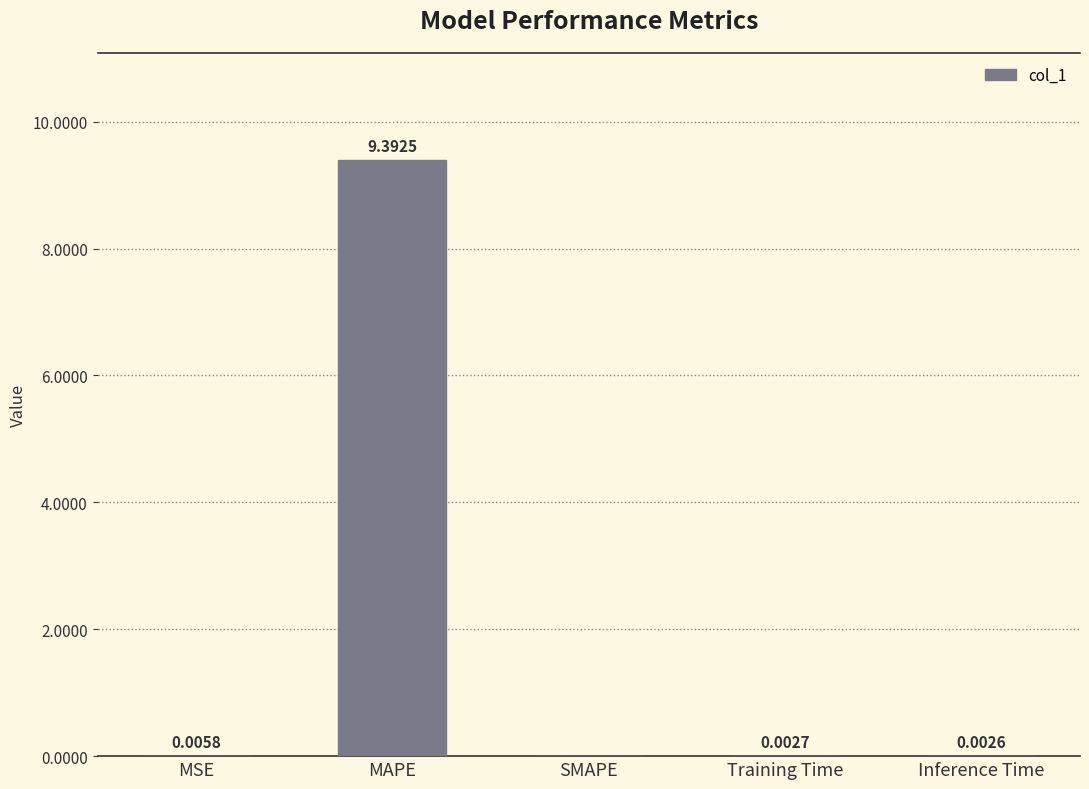

Which category has the highest value across all series?

MAPE